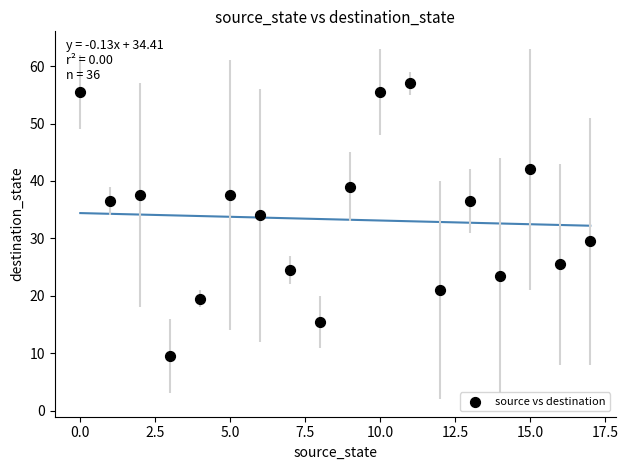

What is the range of Y values (max minus min)?

47.5